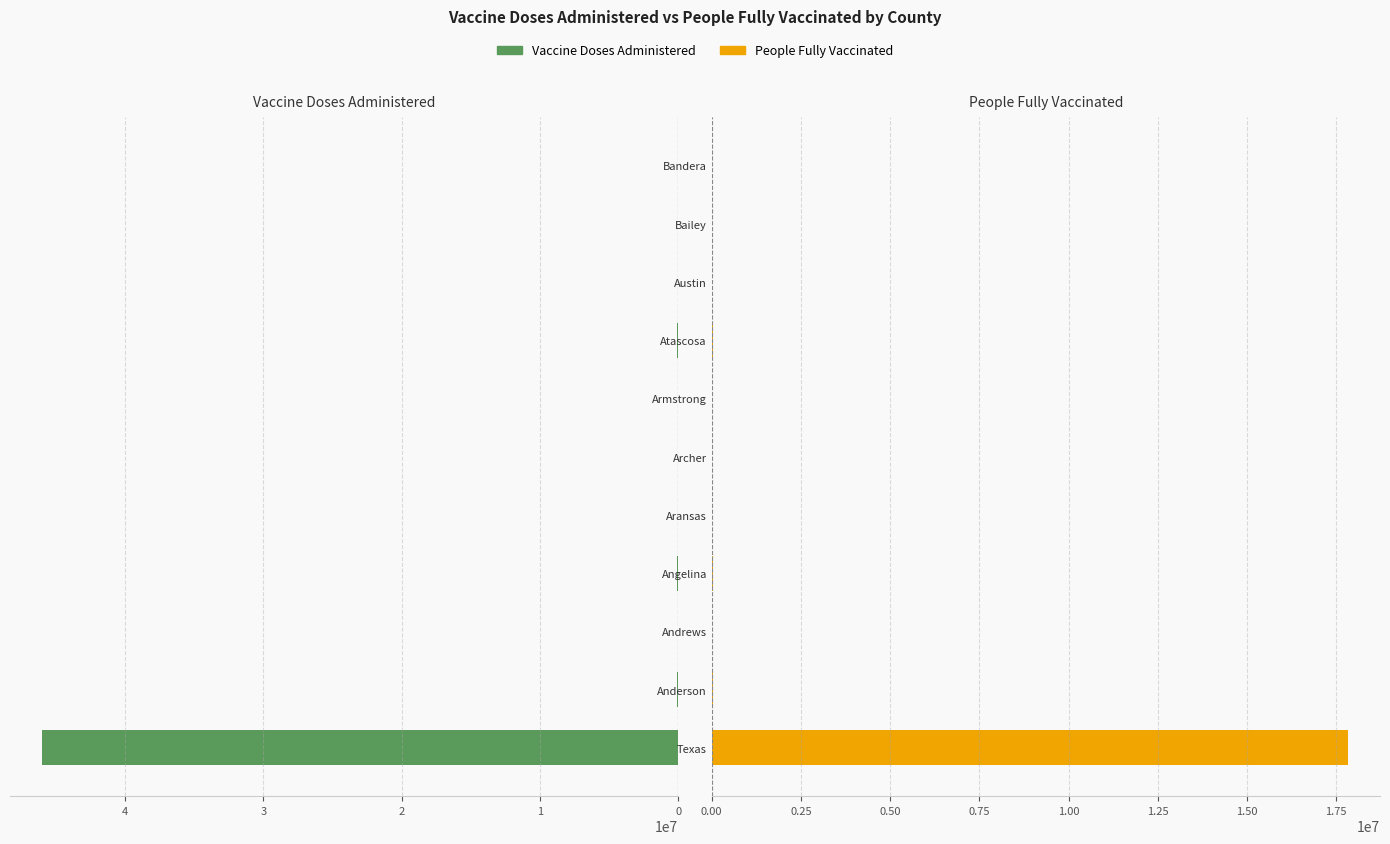

Which series has the widest spread of values?

Vaccine Doses Administered